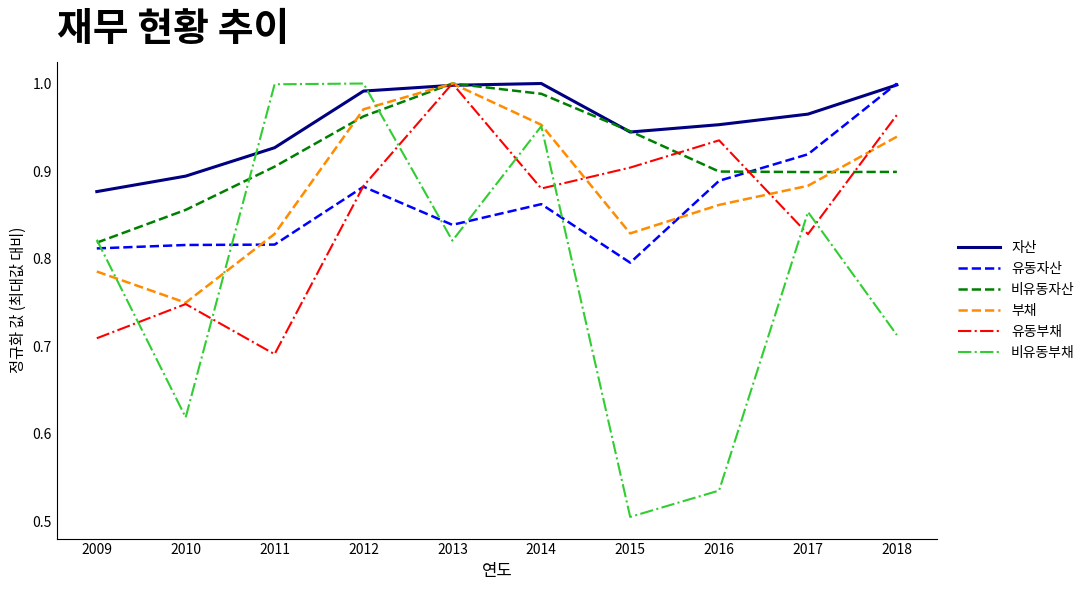

Which series has the largest total across all categories?

자산